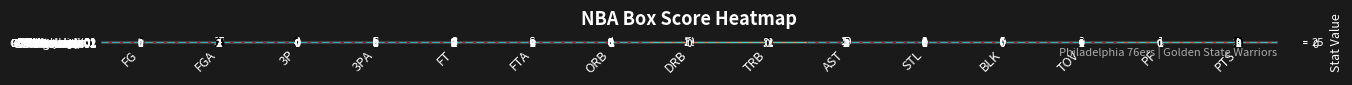

What is the maximum value shown in the chart?

25